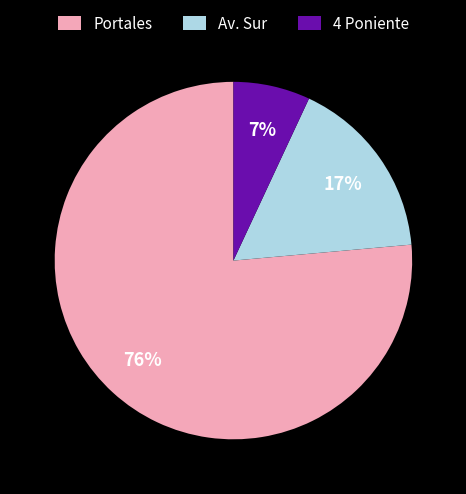

To the nearest percent, what is the difference between the largest and smallest slice percentages?

69%